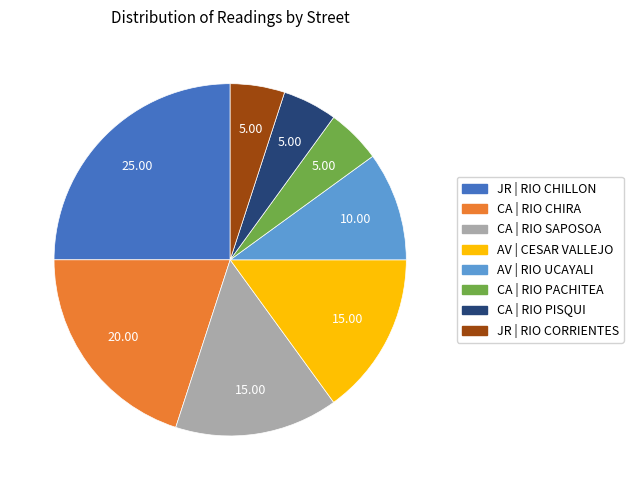

How many slices are in this pie chart?

8